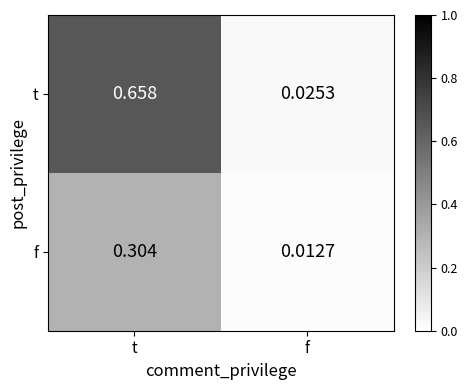

At how many categories does at least one series exceed 0?

2